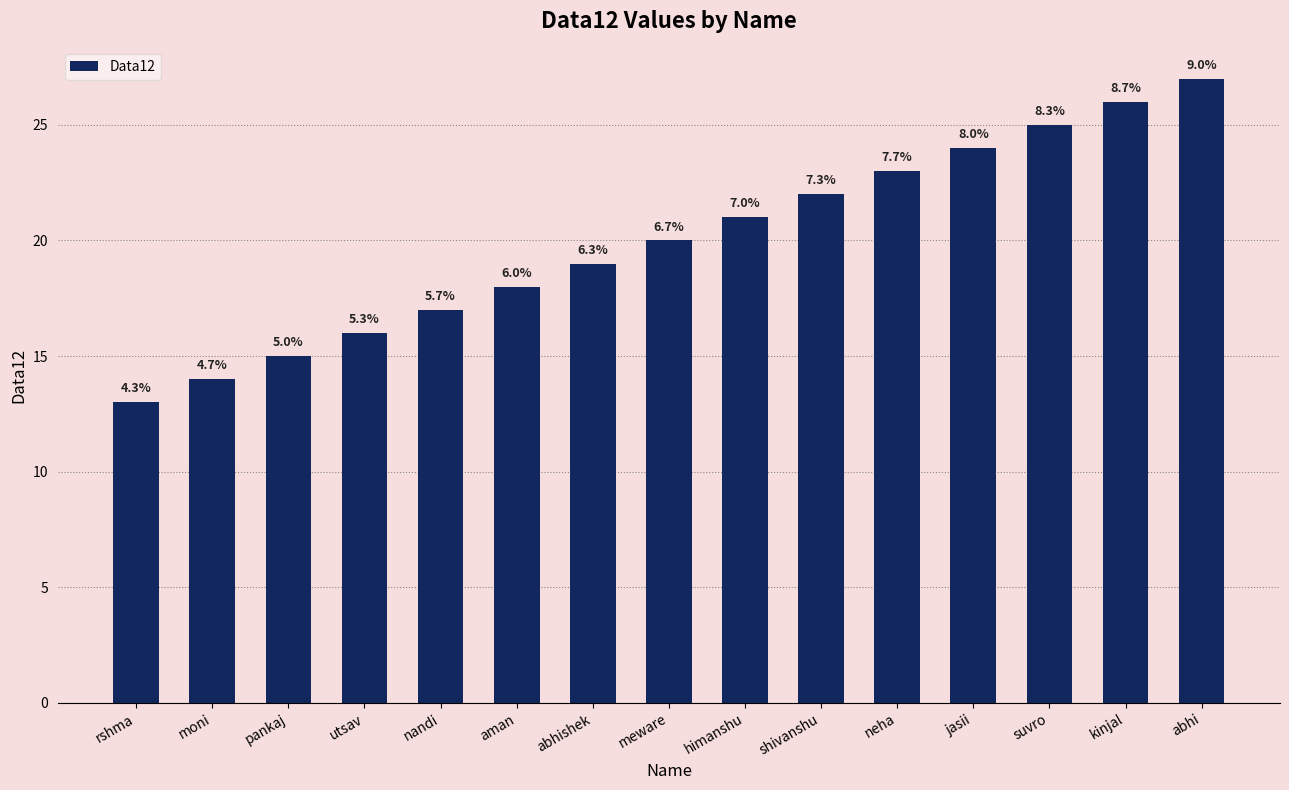

What is the label of the 3rd bar from the left?

pankaj